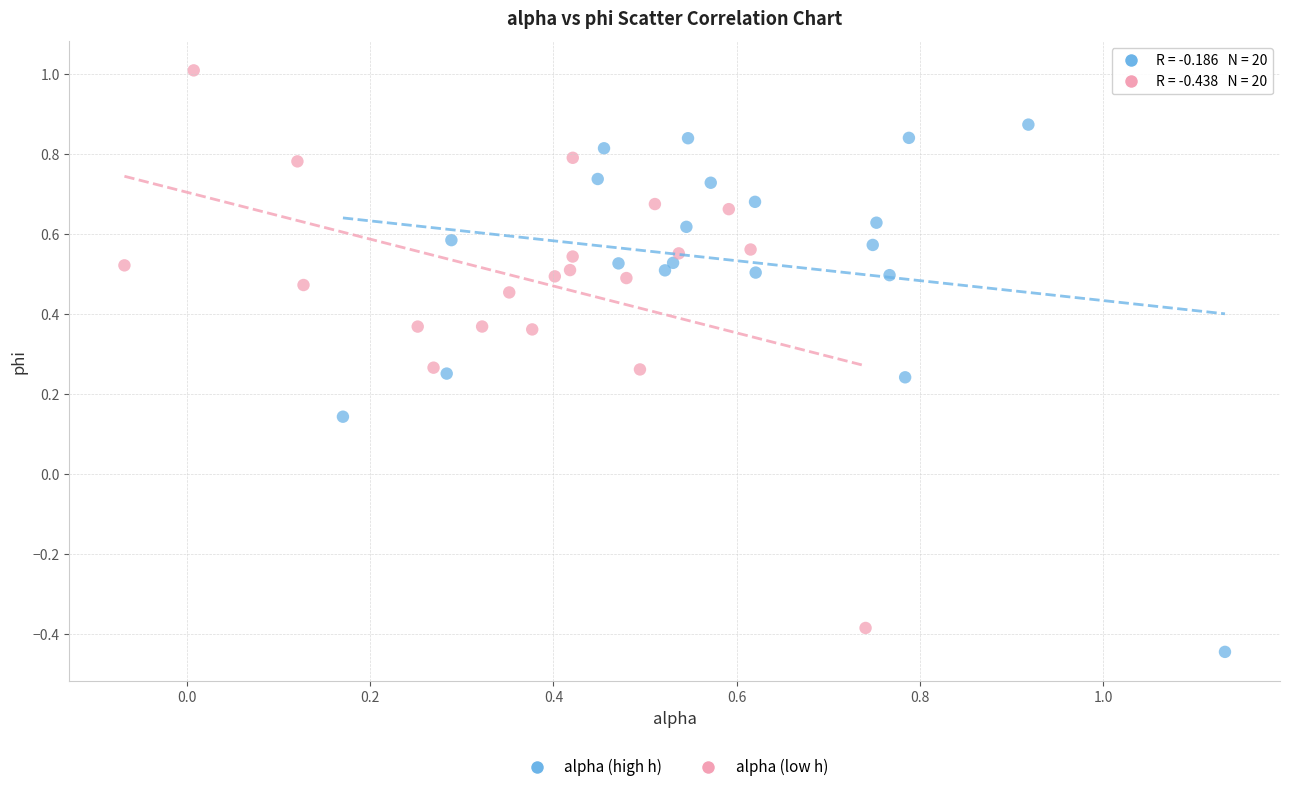

Which series reaches the maximum Y coordinate?

alpha (low h)